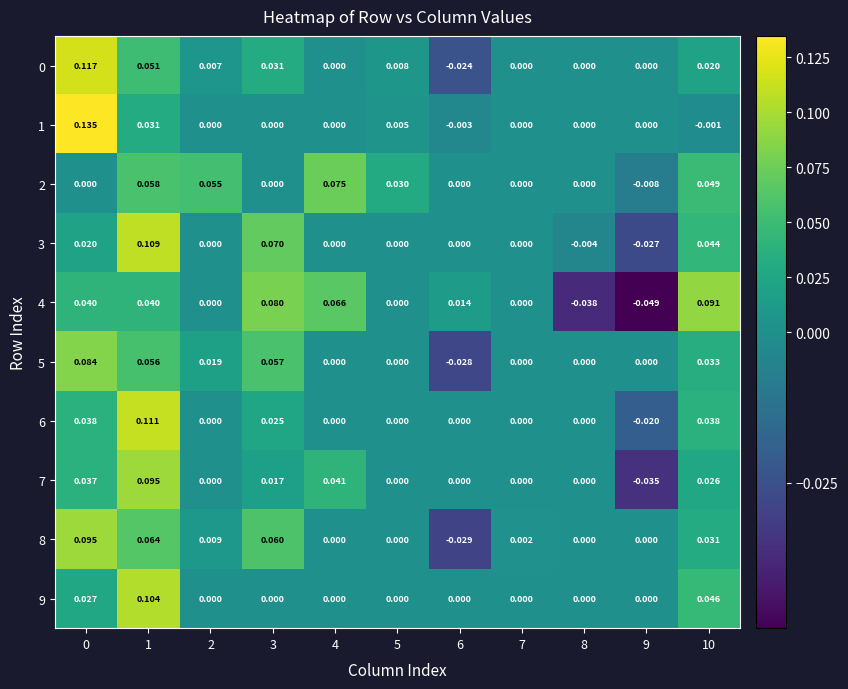

Is the value of 6 at 9 greater than the value of 5 at 9?

No